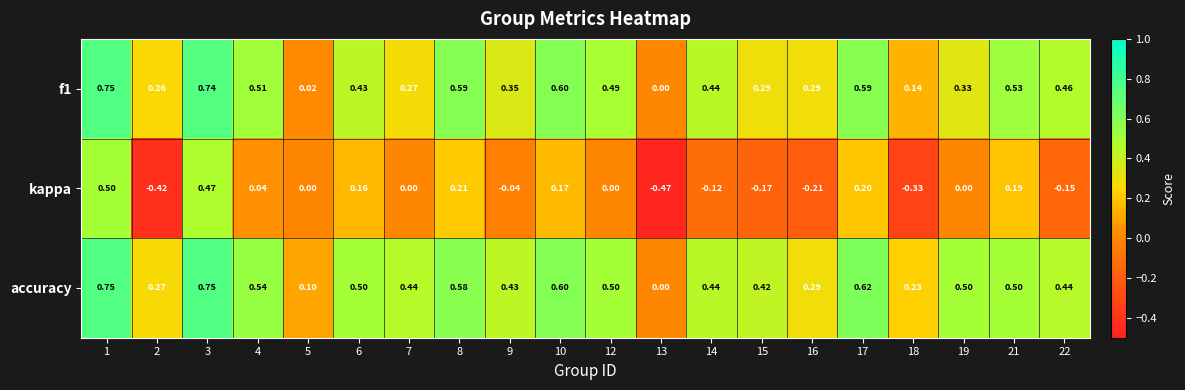

Is the value of f1 at 12 greater than the value of accuracy at 3?

No